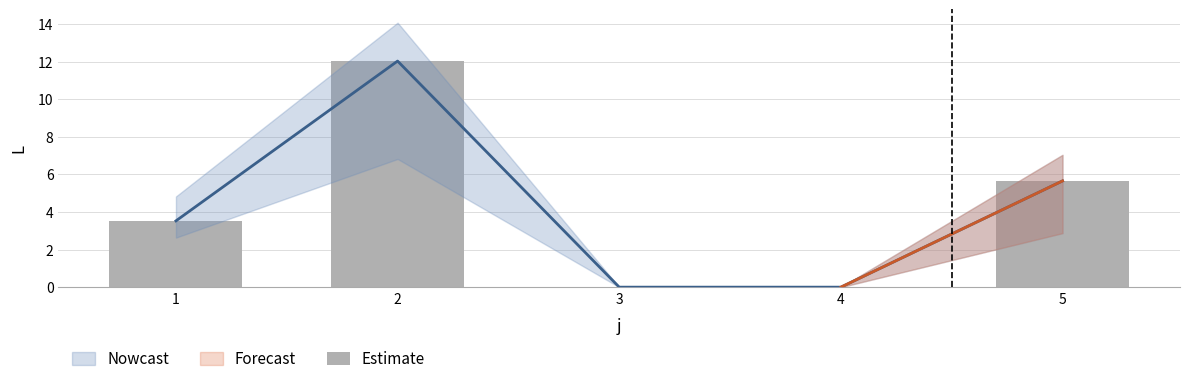

What is the average value?

4.2